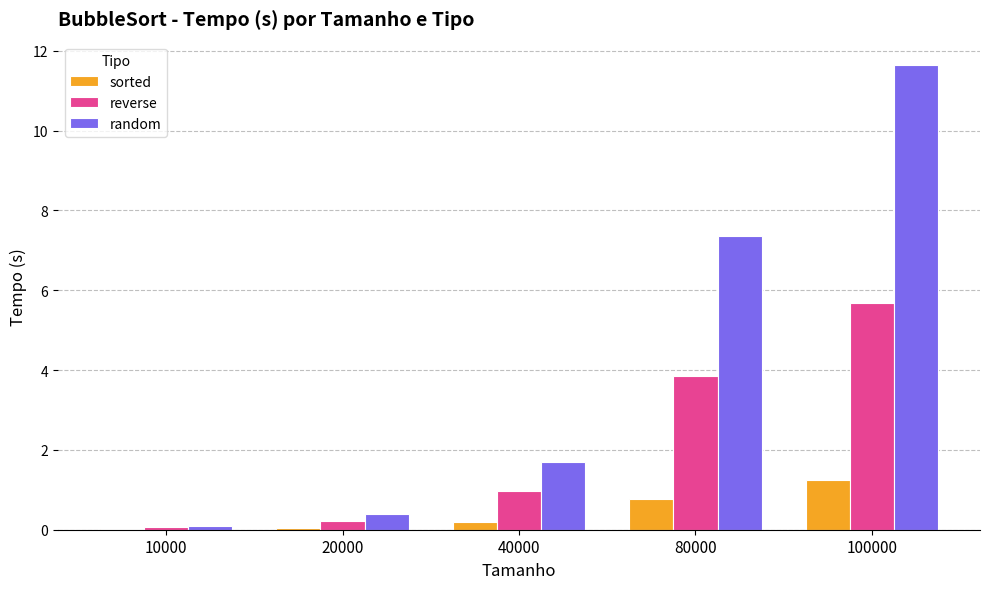

What is the sum of the reverse values at 40000 and 100000?

6.7